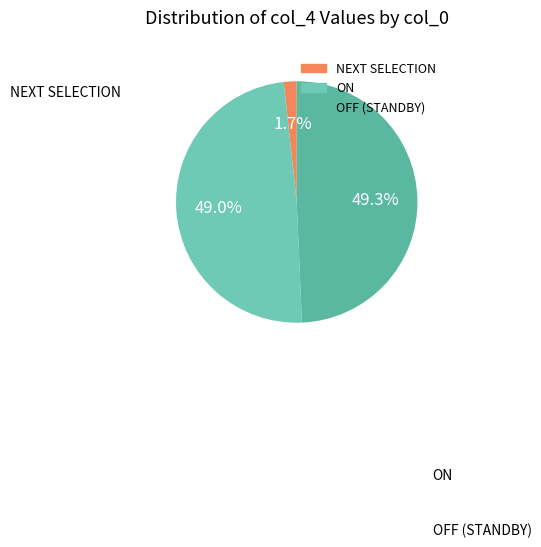

To the nearest percent, what percentage of the pie is OFF (STANDBY)?

49%